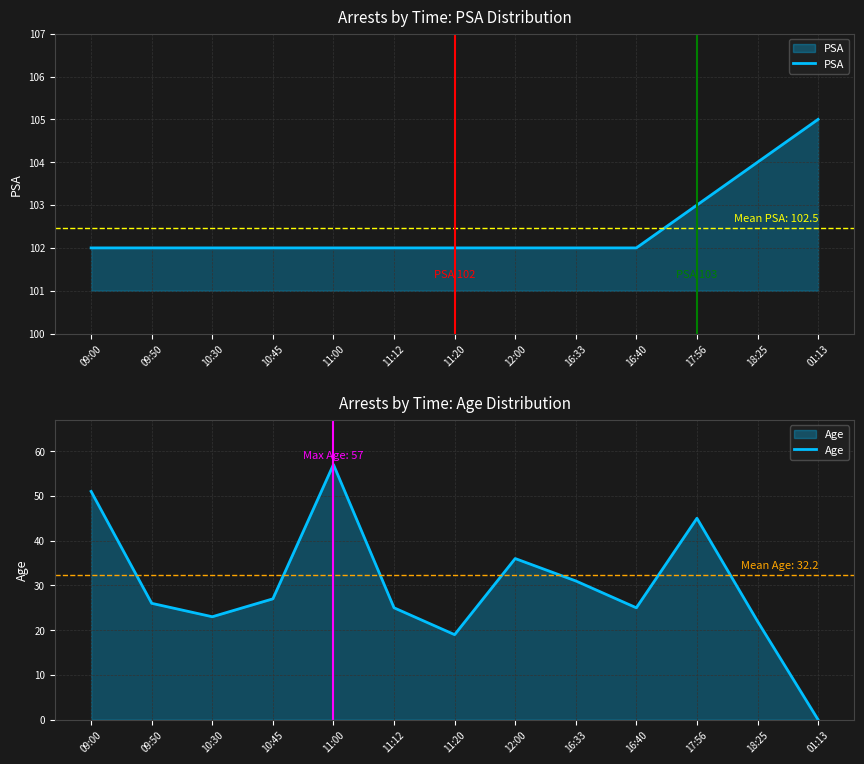

Does the chart display data point markers on the line(s)?

No